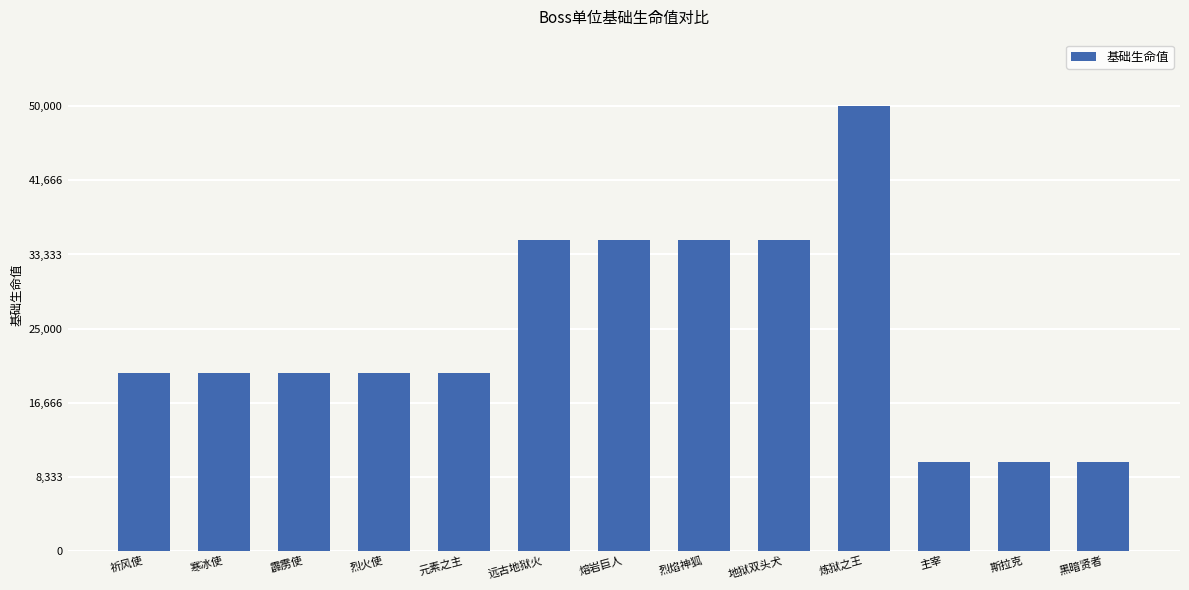

What is the label of the 1st bar from the left?

祈风使